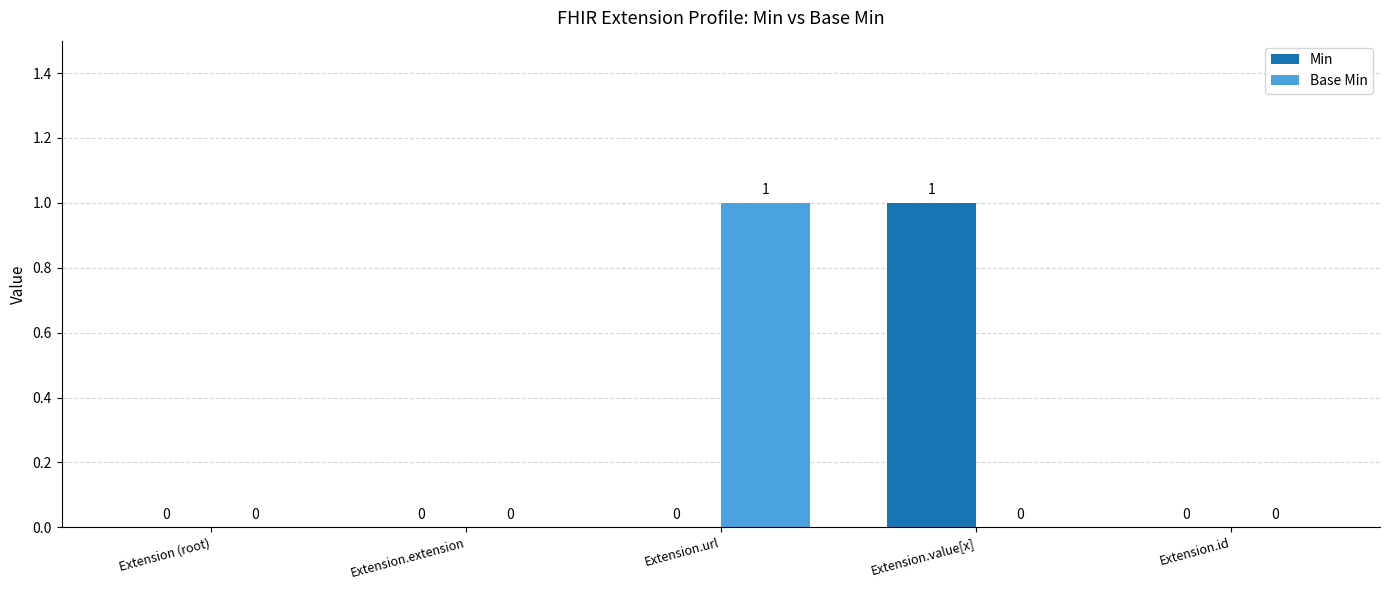

Count the Min values in the range 0 to 1.

5